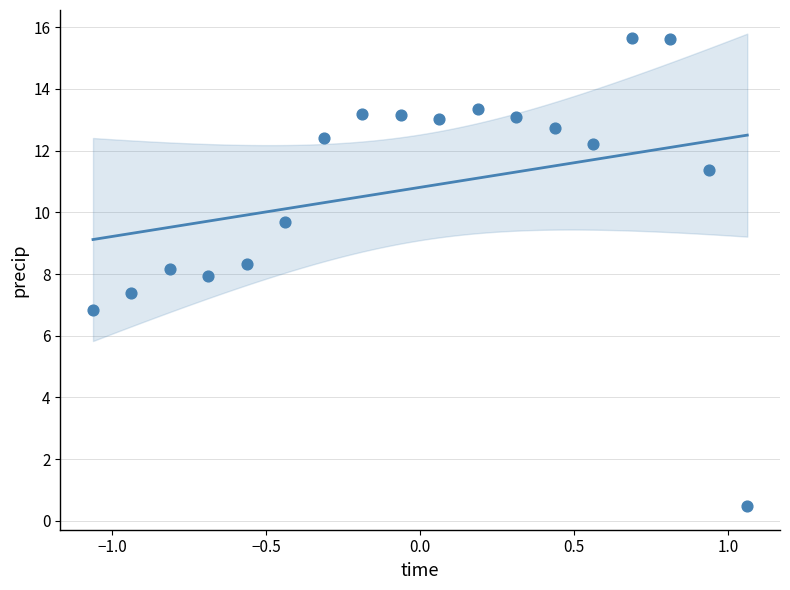

What is the range of X values (max minus min)?

2.1